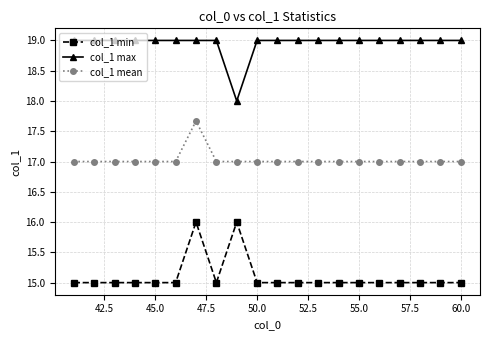

Which series has the largest total across all categories?

col_1 max